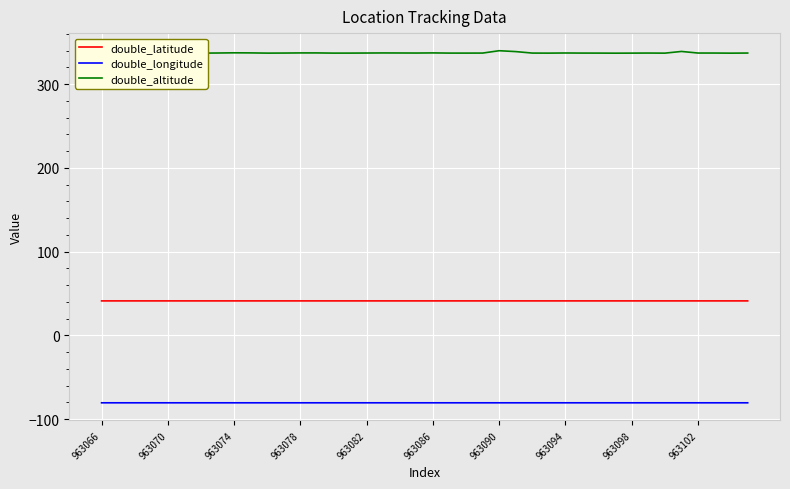

Which series has the largest range (max minus min)?

double_altitude